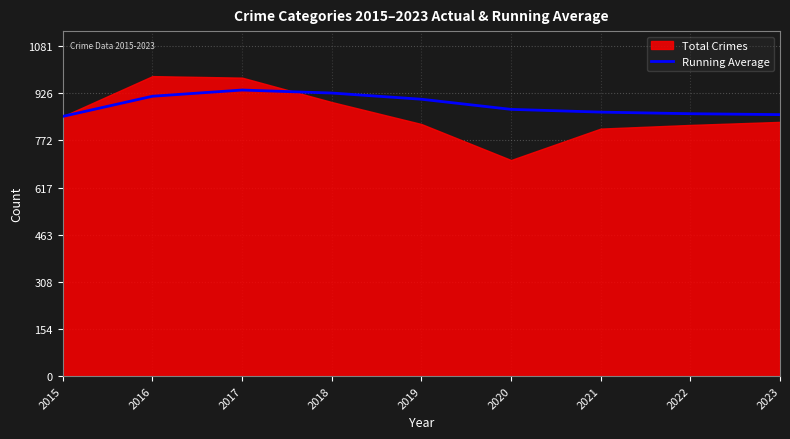

At which category does the data reach its first local peak?

2017